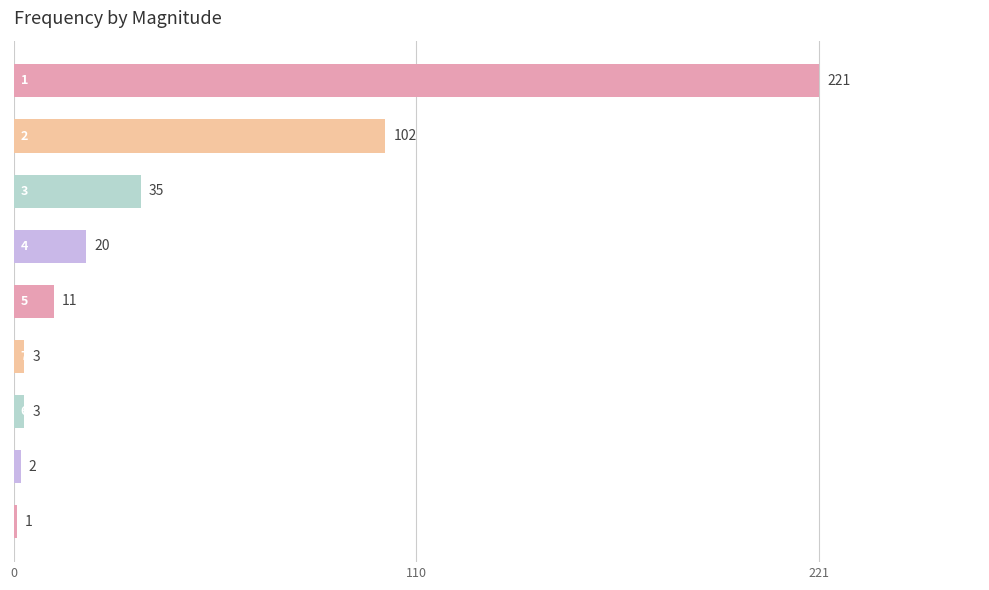

What is the value of the 6th bar from the top?

3